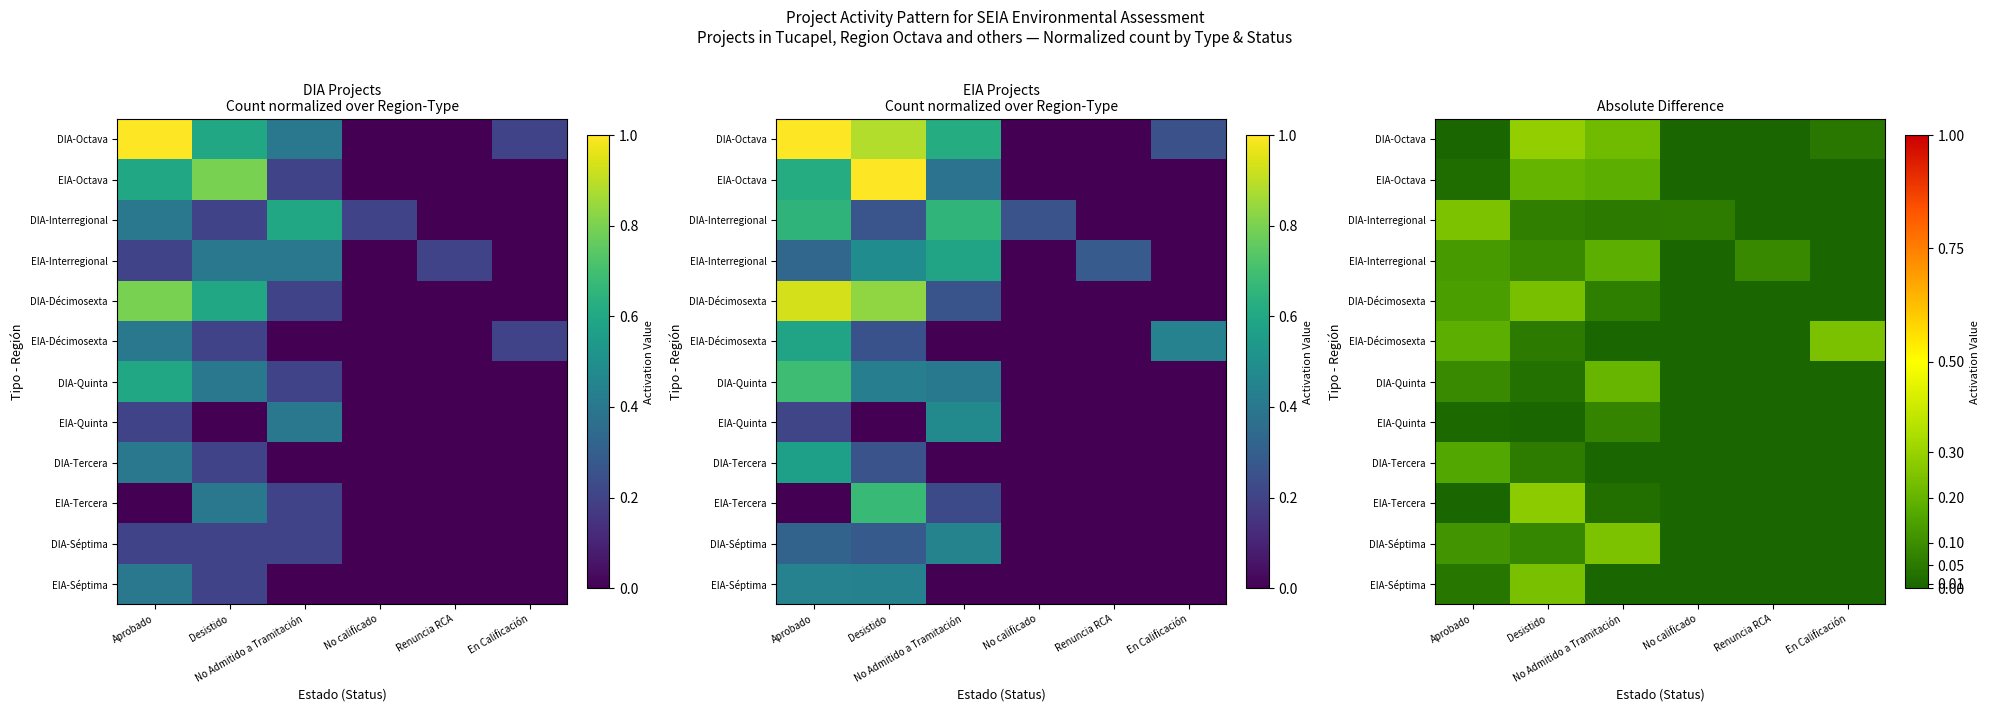

Which label corresponds to the smallest value in the chart?

Aprobado